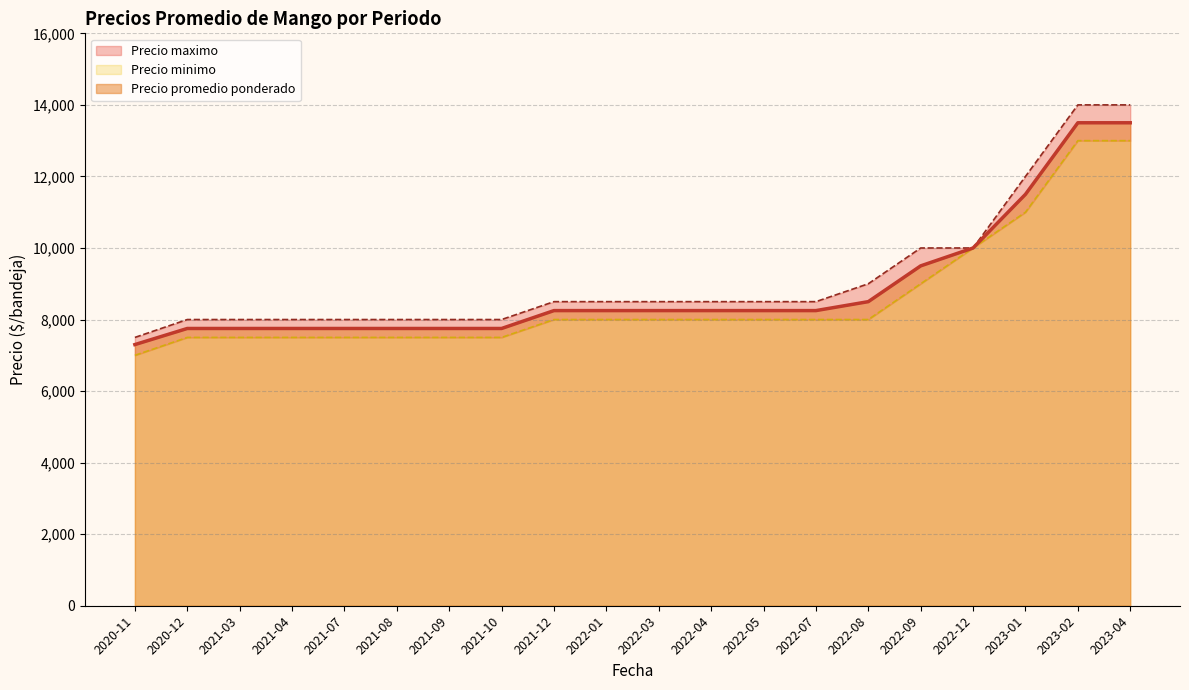

Reading left to right, extract all data points from this chart.

Precio promedio ponderado: 7300	7750	7750	7750	7750	7750	7750	7750	8250	8250	8250	8250	8250	8250	8500	9500	10000	11500	13500	13500
Precio maximo: 7500	8000	8000	8000	8000	8000	8000	8000	8500	8500	8500	8500	8500	8500	9000	10000	10000	12000	14000	14000
Precio minimo: 7000	7500	7500	7500	7500	7500	7500	7500	8000	8000	8000	8000	8000	8000	8000	9000	10000	11000	13000	13000